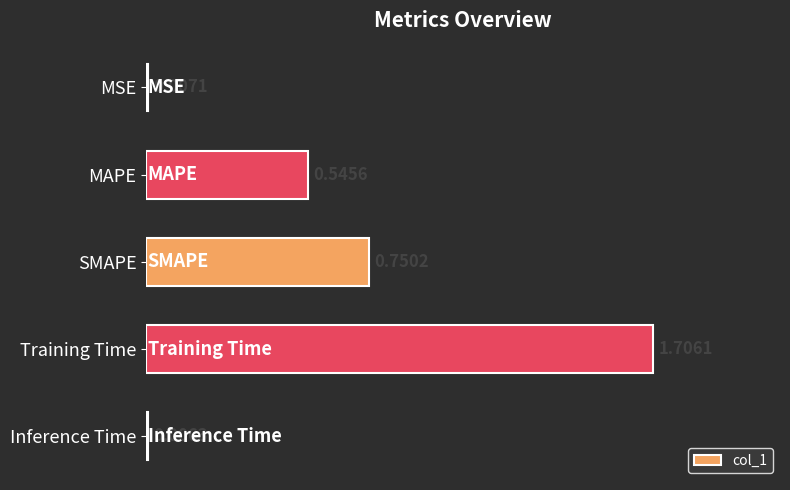

Between Training Time and MSE, which is larger?

Training Time